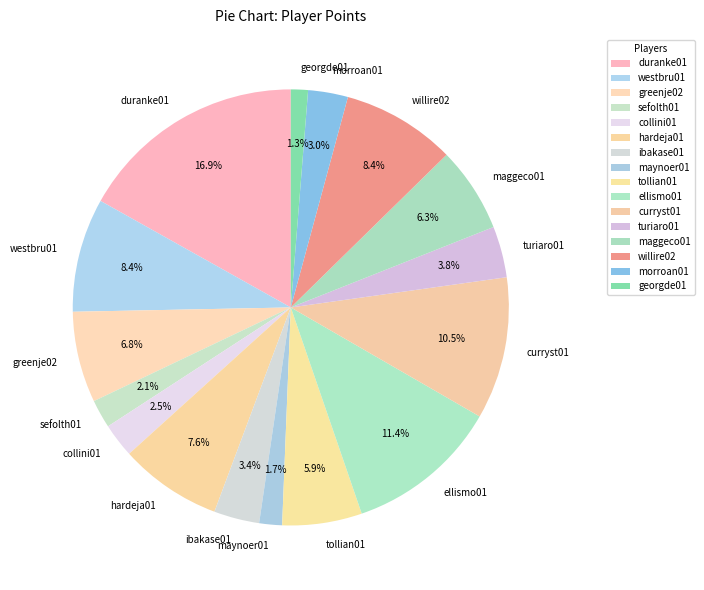

Does maynoer01 represent more than half of the total?

No